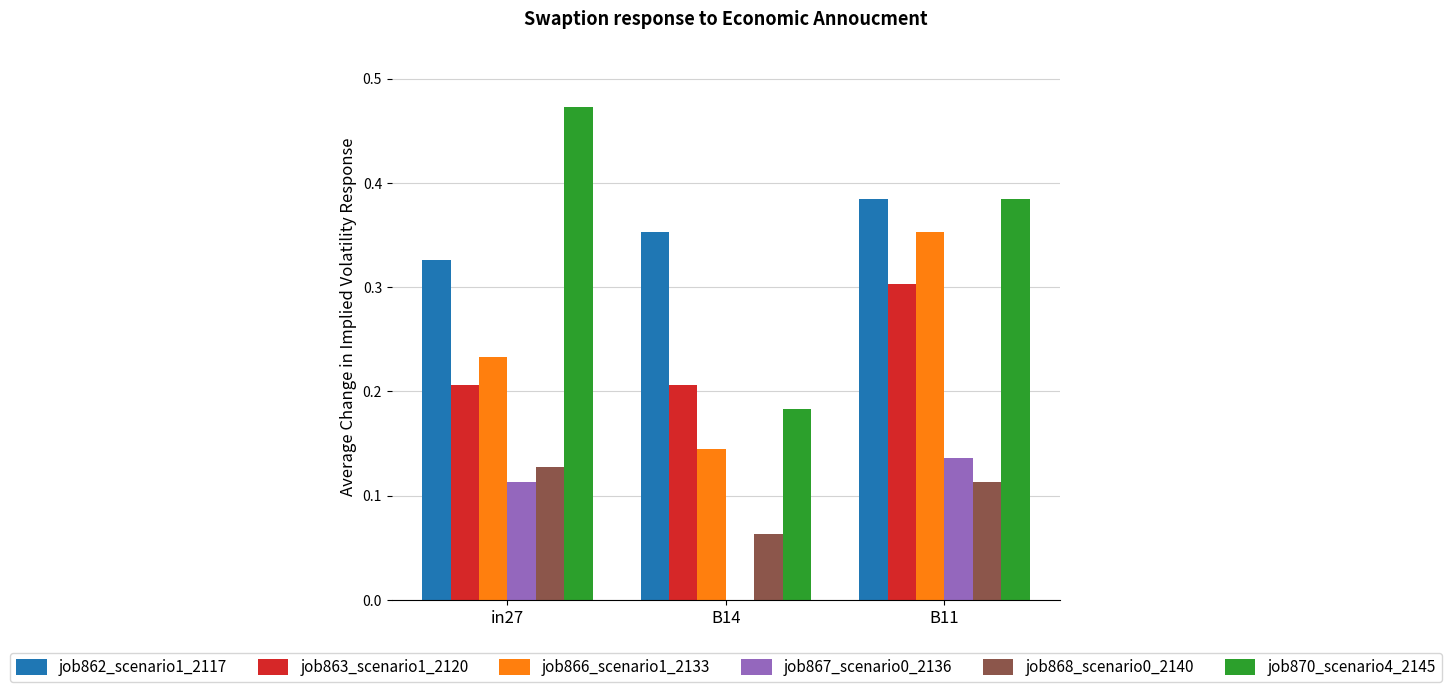

What is the sum of all job863_scenario1_2120 values?

0.7